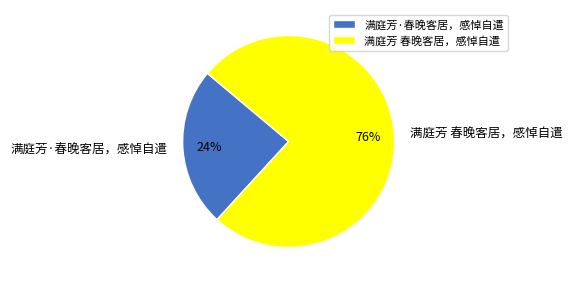

Does 满庭芳·春晚客居，感悼自遣 account for over 50% of the chart?

No